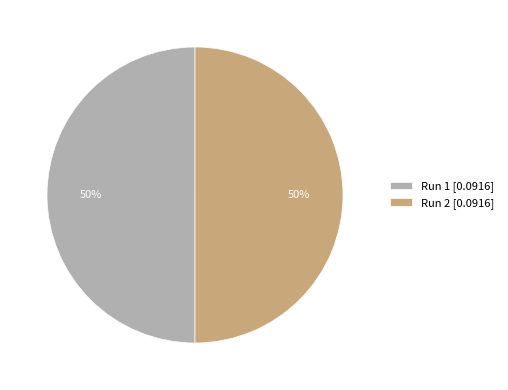

To the nearest percent, what is the average slice percentage?

50%